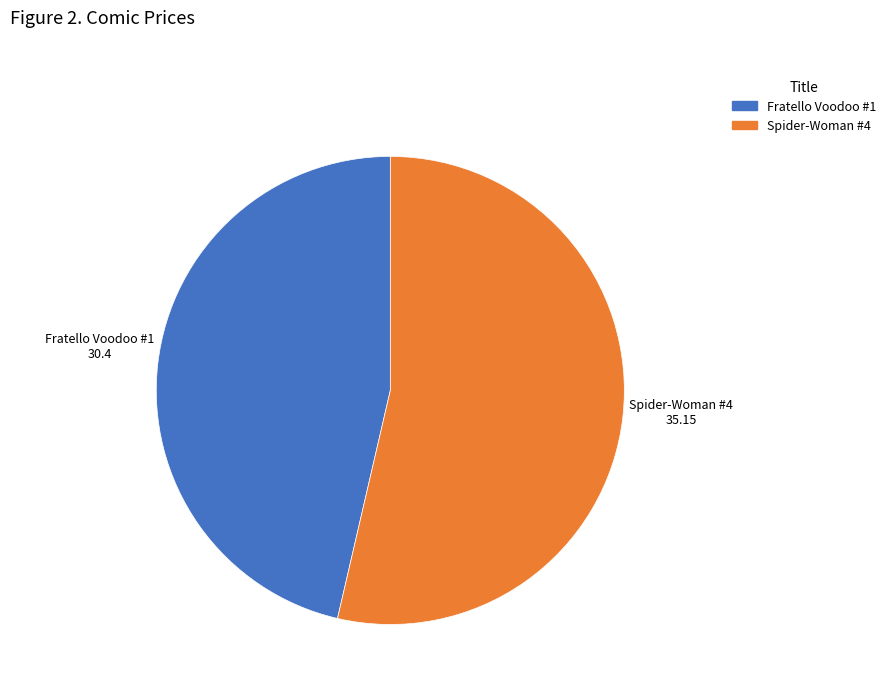

Is there any slice that represents more than half of the pie?

Yes